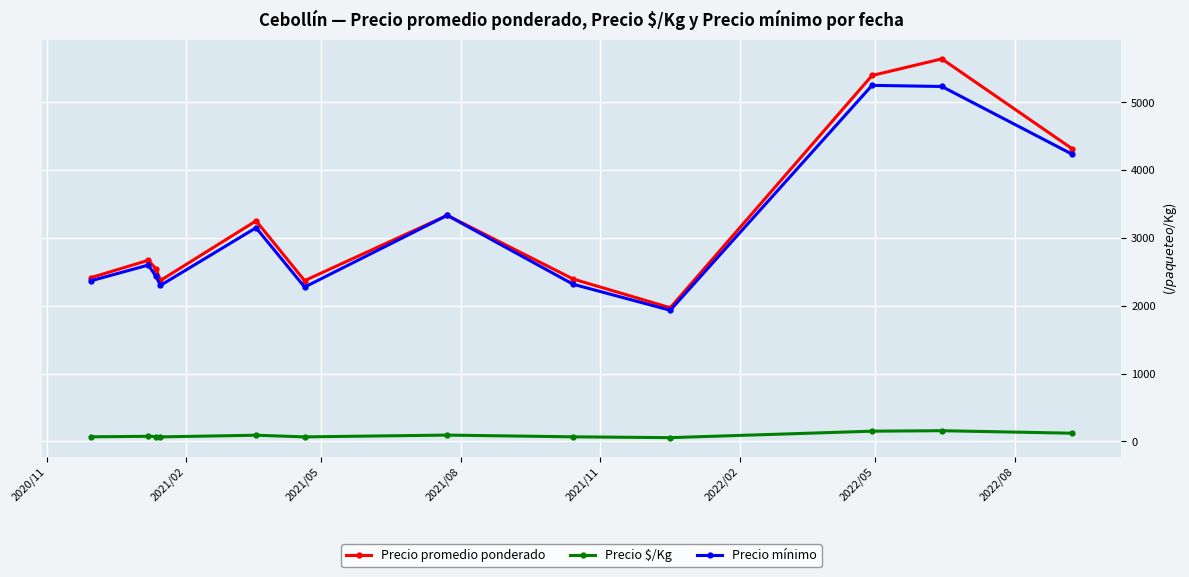

What is the value of the Precio promedio ponderado point at the 3rd from the left?

2543.7